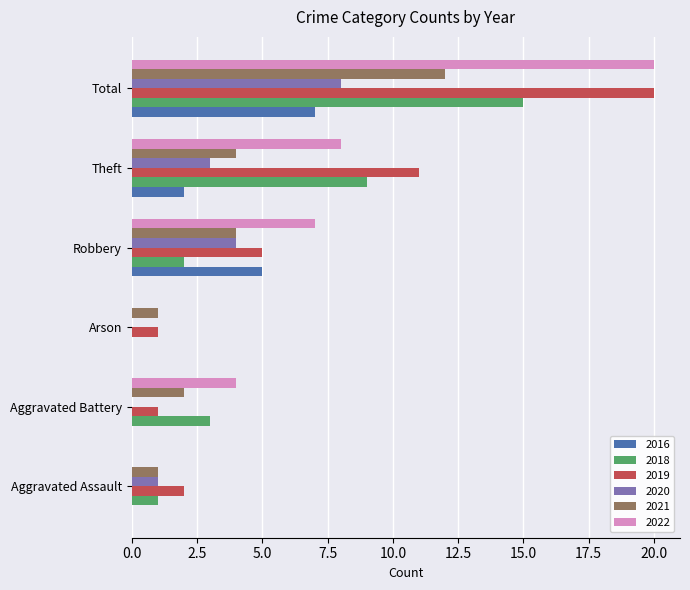

The value of 2021 at Theft is 4. True or false?

True